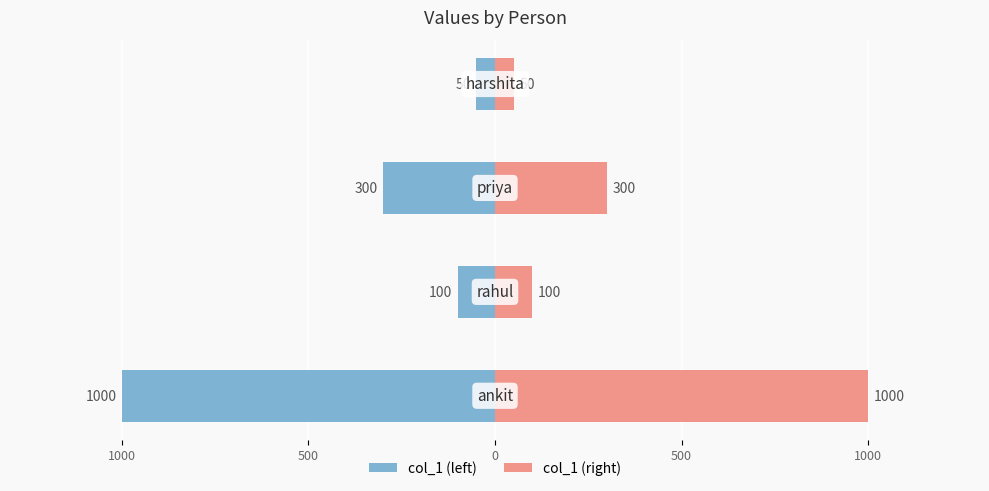

Between 1000 and 0, which series saw the biggest shift?

col_1 (left)